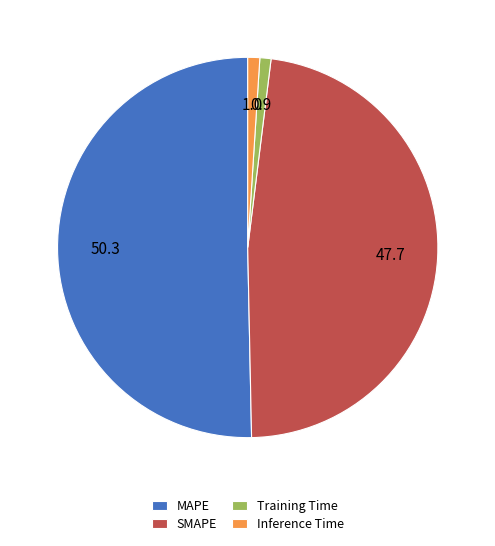

Is the sum of Training Time and MAPE greater than half?

Yes